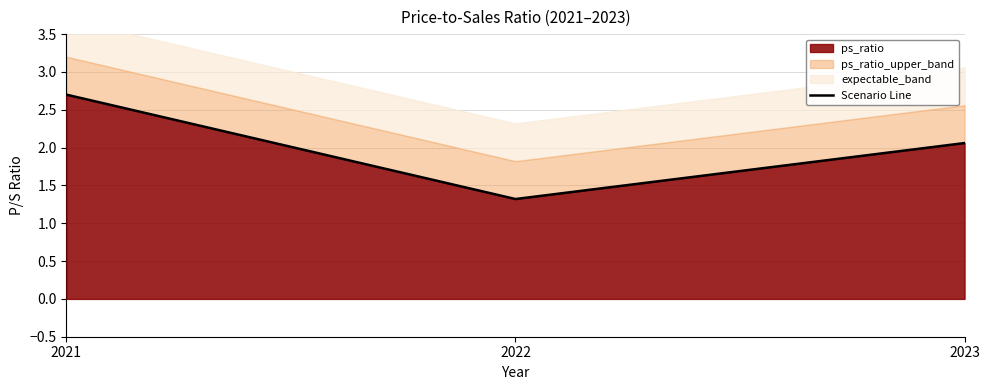

What is the difference between the second highest and minimum values?

0.7